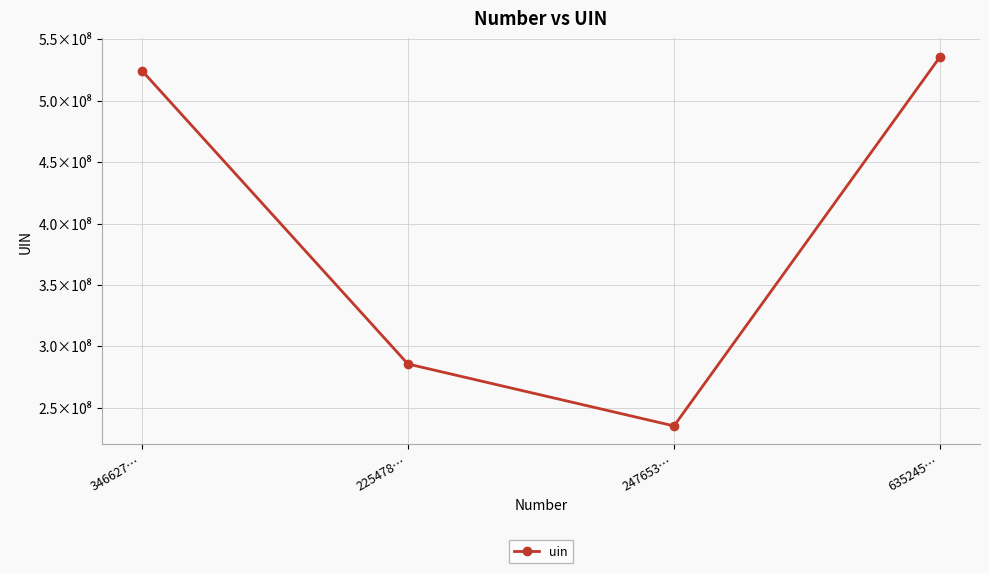

At which category does the data reach its first local valley?

247653…